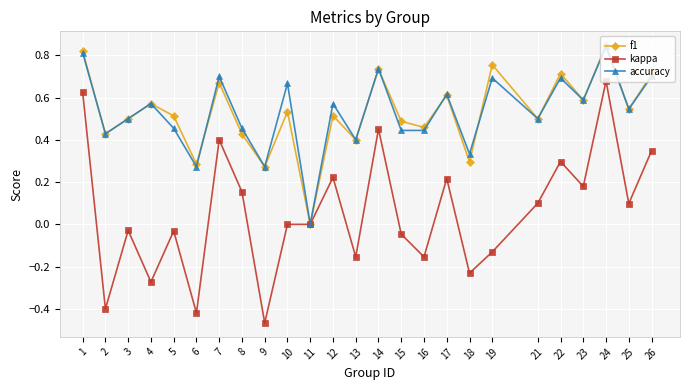

Does the chart have visible grid lines?

Yes